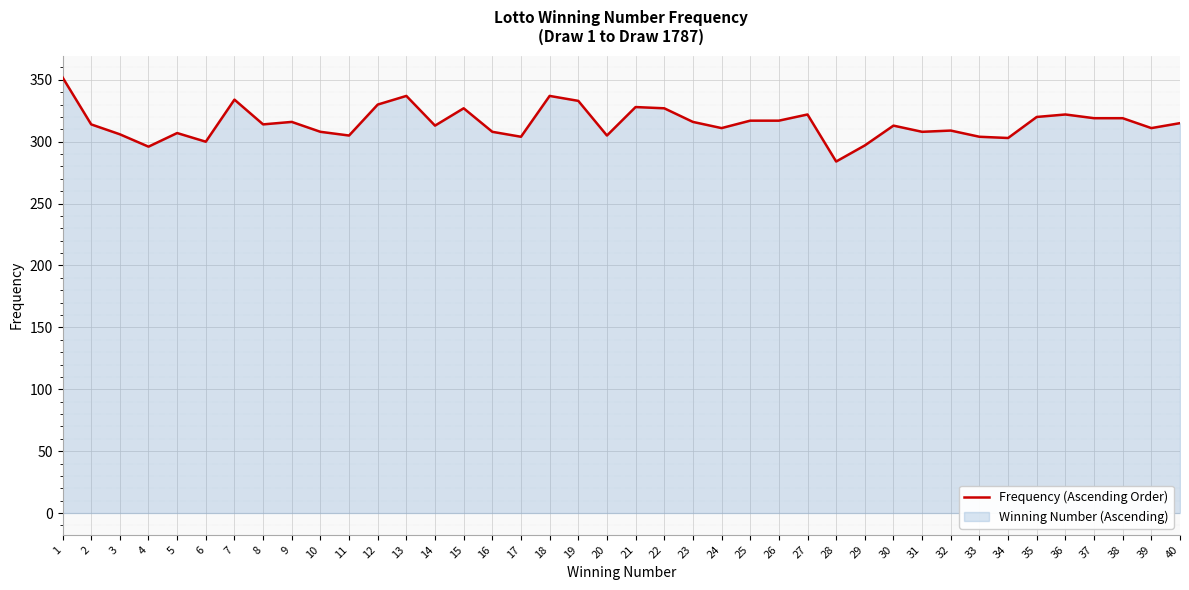

How many lines are shown in the chart?

1